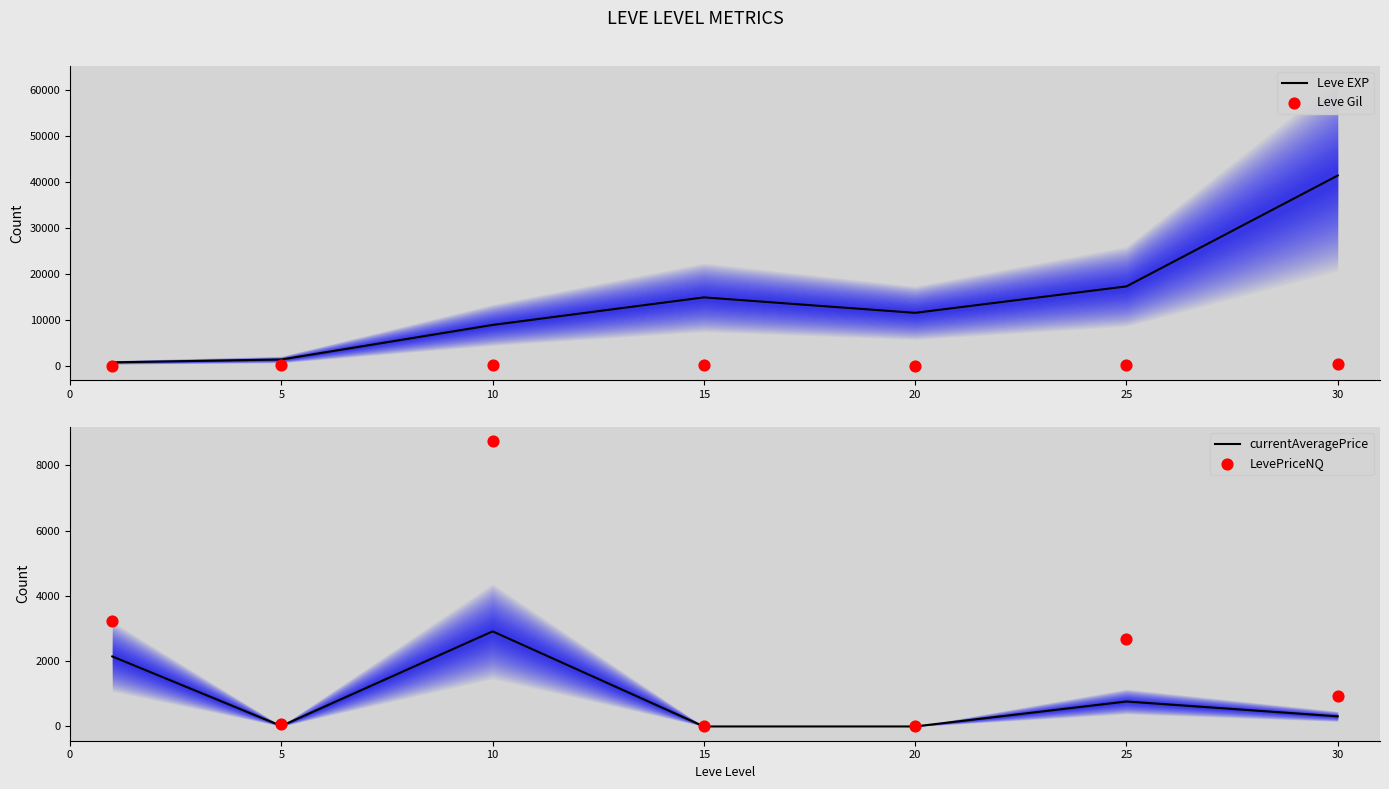

At how many categories does at least one series exceed 13481?

3